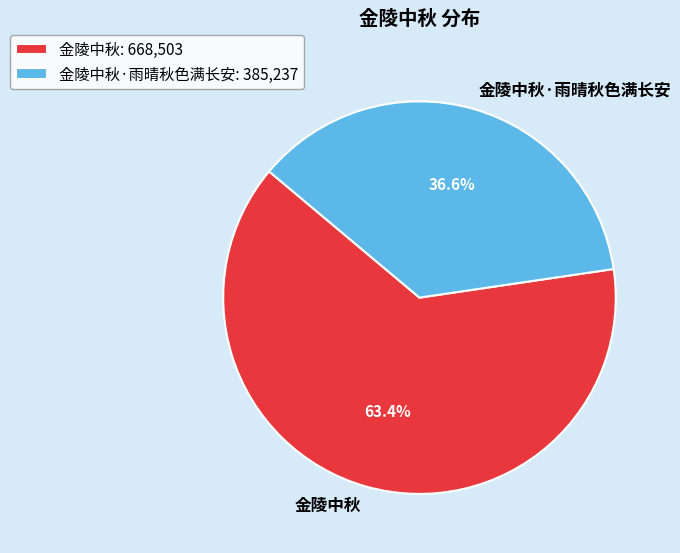

How many segments does this pie chart have?

2